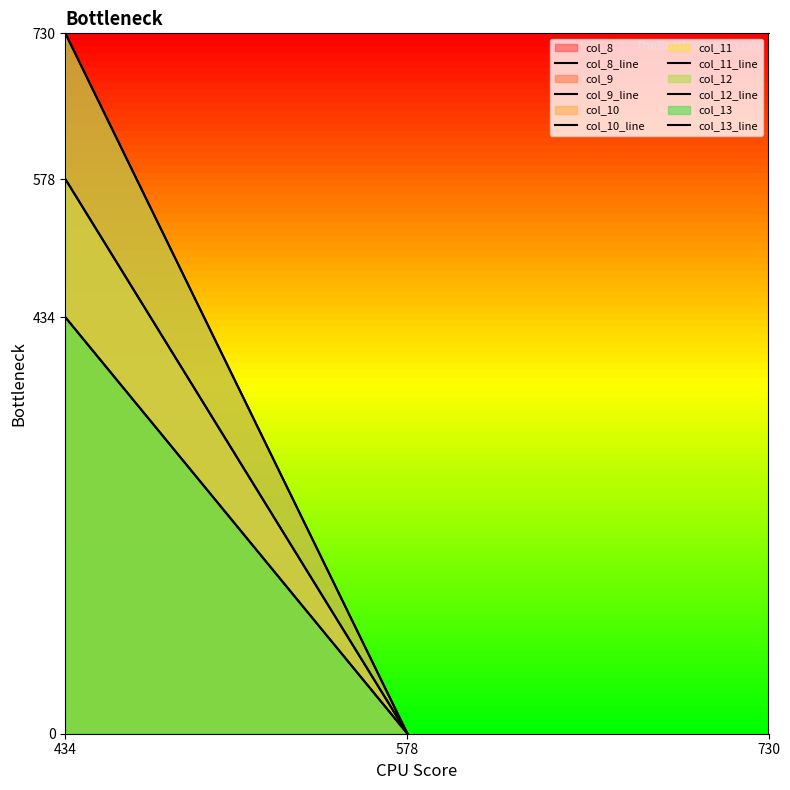

Which category has the lowest value across all series?

578